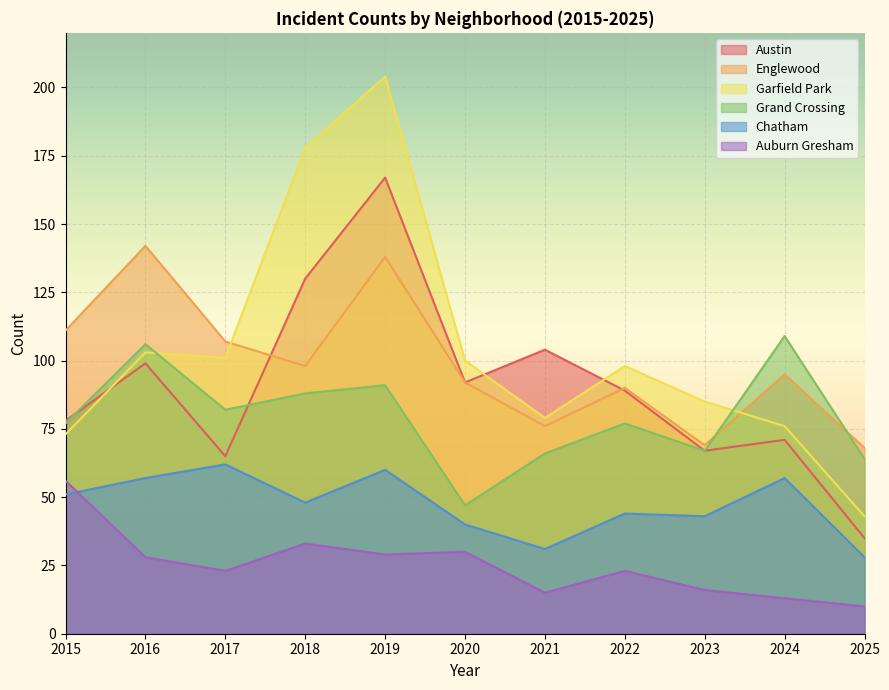

Reading left to right, list all the values displayed in this chart.

Austin: 2015=78	2016=99	2017=65	2018=130	2019=167	2020=92	2021=104	2022=89	2023=67	2024=71	2025=35
Englewood: 2015=111	2016=142	2017=107	2018=98	2019=138	2020=92	2021=76	2022=90	2023=69	2024=95	2025=68
Garfield Park: 2015=73	2016=103	2017=101	2018=178	2019=204	2020=100	2021=79	2022=98	2023=85	2024=76	2025=43
Grand Crossing: 2015=77	2016=106	2017=82	2018=88	2019=91	2020=47	2021=66	2022=77	2023=67	2024=109	2025=64
Chatham: 2015=51	2016=57	2017=62	2018=48	2019=60	2020=40	2021=31	2022=44	2023=43	2024=57	2025=28
Auburn Gresham: 2015=56	2016=28	2017=23	2018=33	2019=29	2020=30	2021=15	2022=23	2023=16	2024=13	2025=10